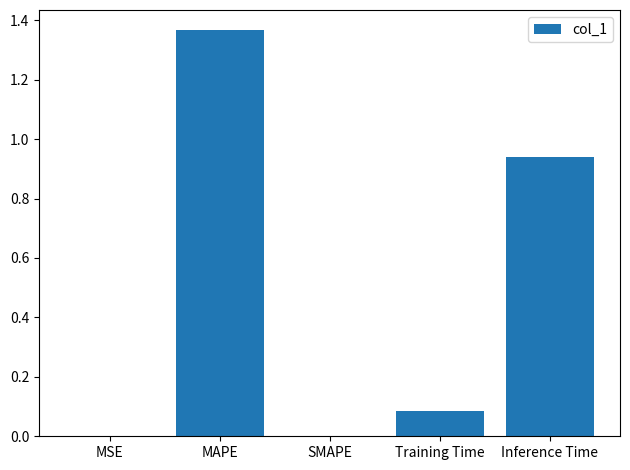

Is it true that the value at Training Time is 0.1?

True